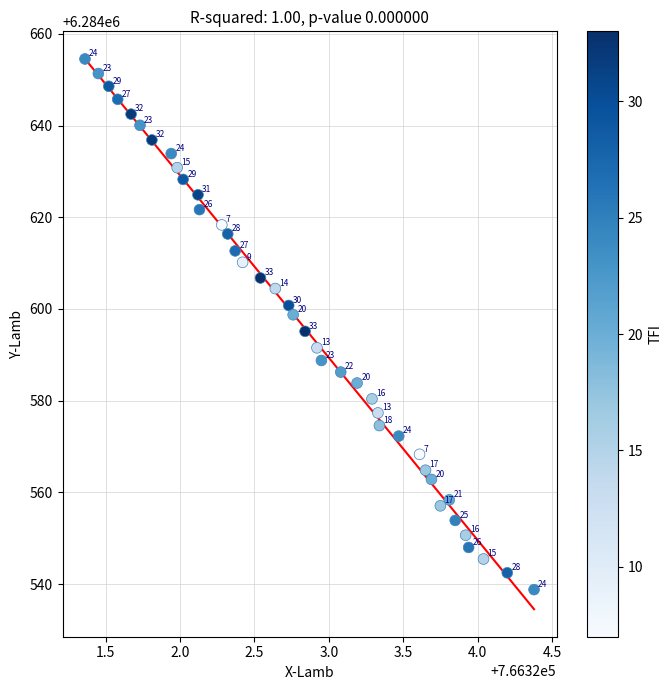

What Y value in the scatter plot is closest to 6284596?

6284595.1